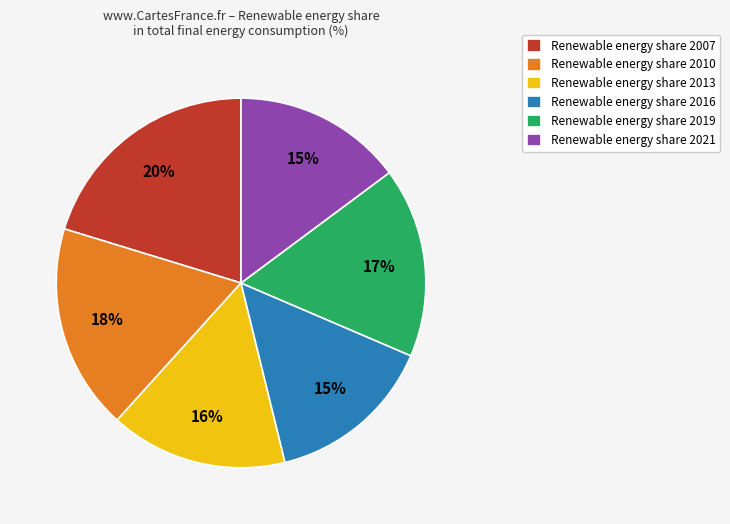

To the nearest percent, what is the combined percentage of Renewable energy share 2007 and Renewable energy share 2016?

35%